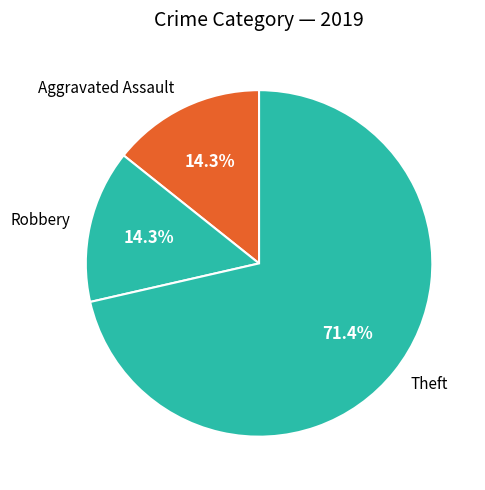

Which category has the biggest portion of the pie?

Theft